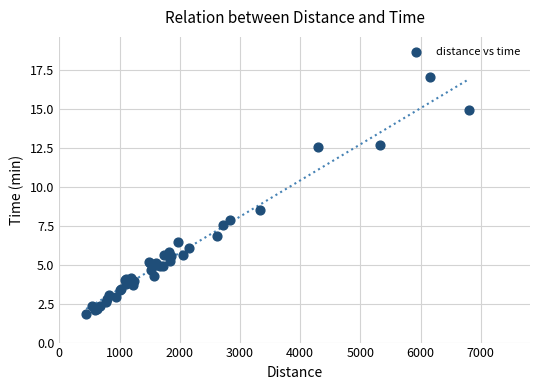

What Y value in the scatter plot is closest to 9?

8.5